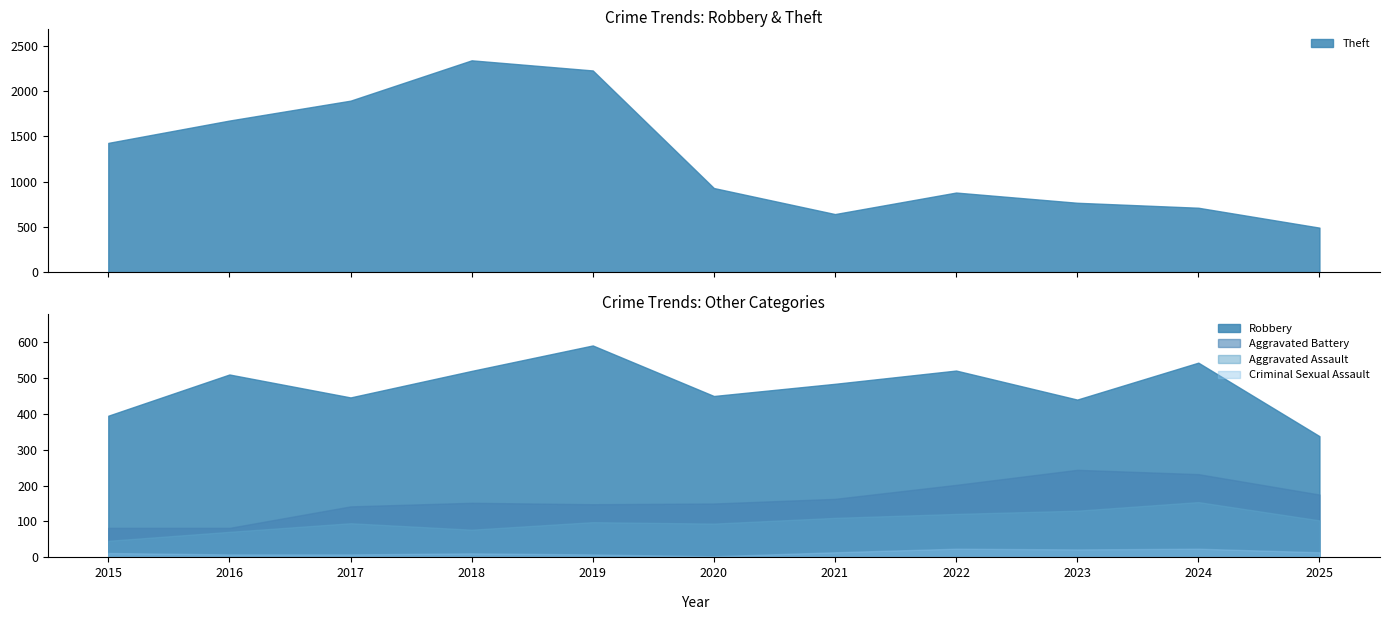

True or false: Aggravated Battery has more than 1 interior local peaks.

True